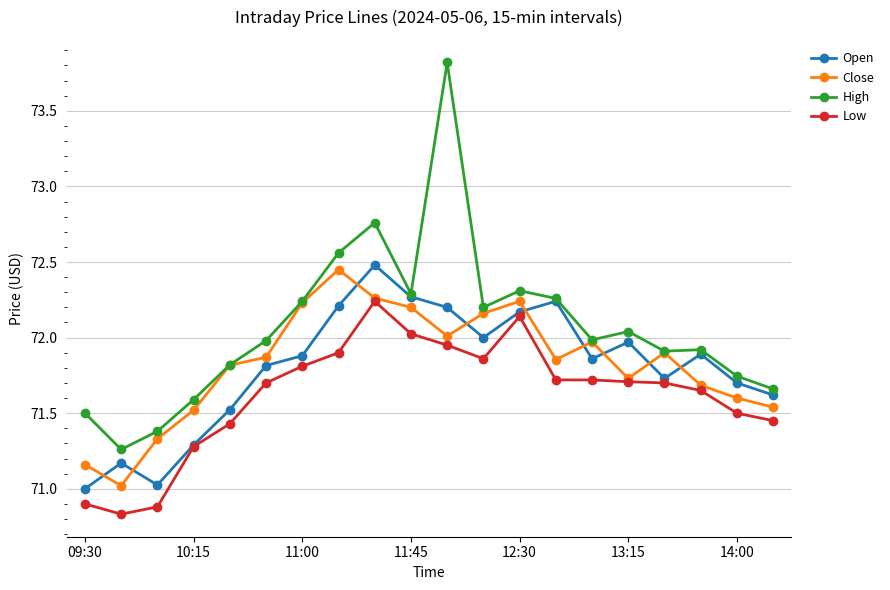

What is the maximum value shown in the chart?

73.8